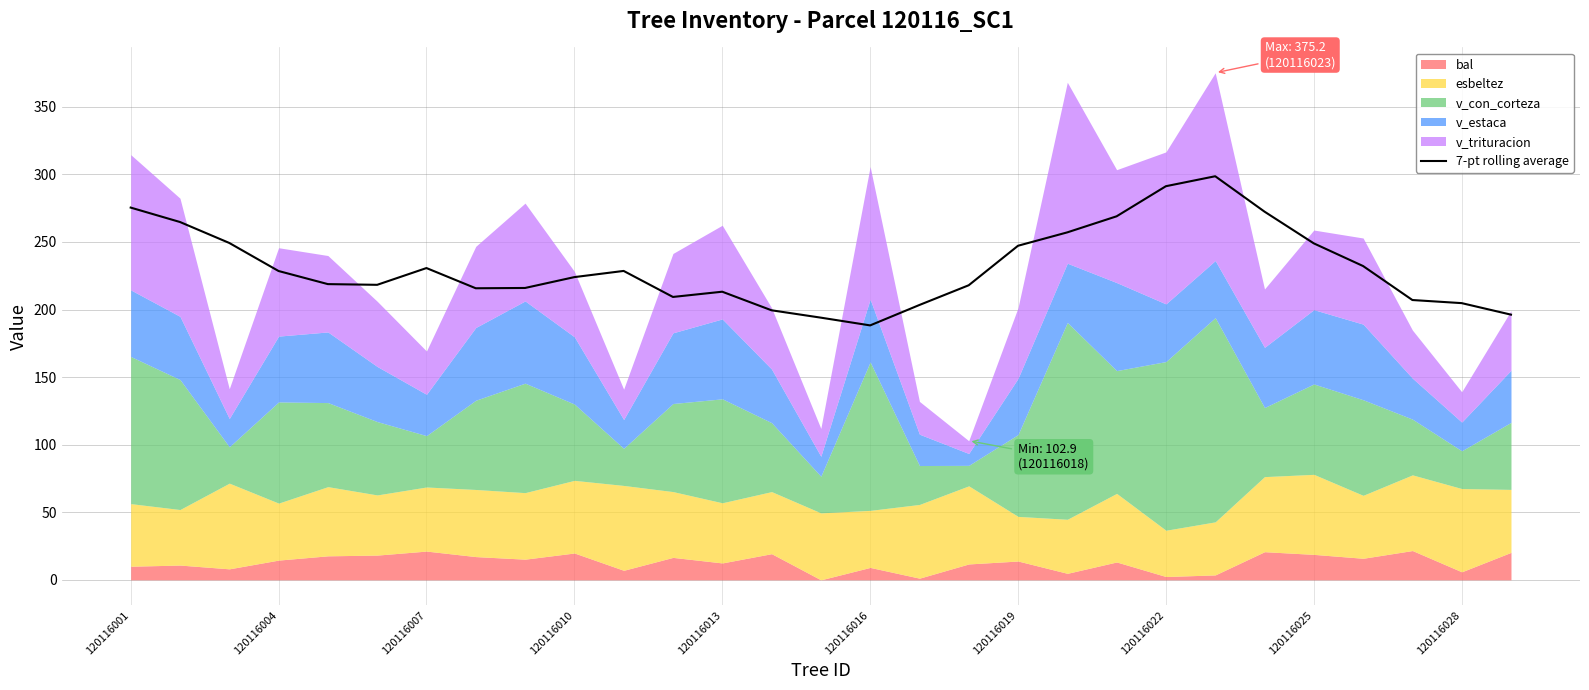

What is the maximum value for 7-pt rolling average?

298.7